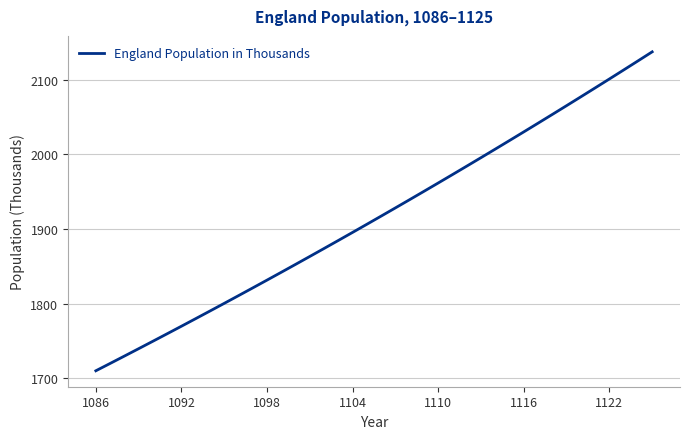

Is this an area chart (filled region under the line)?

No